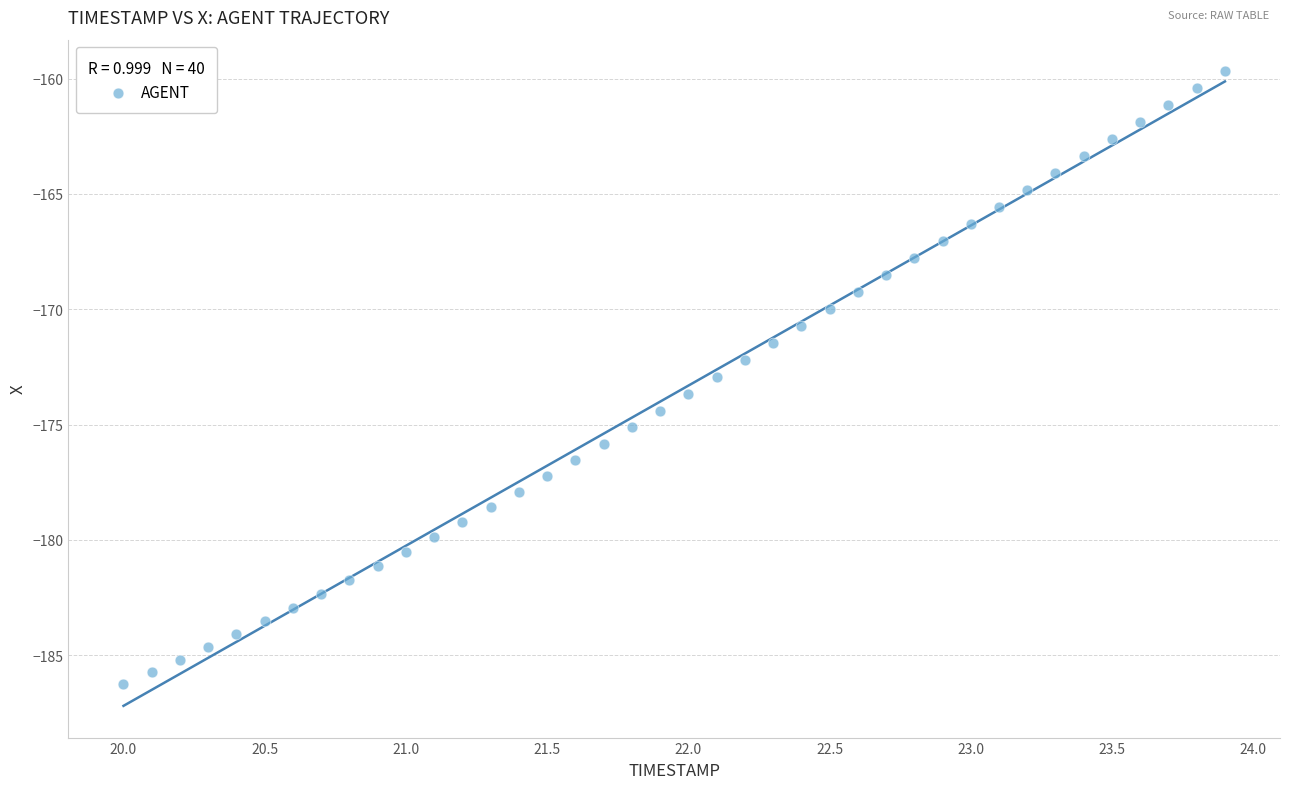

What is the range of X values (max minus min)?

3.9